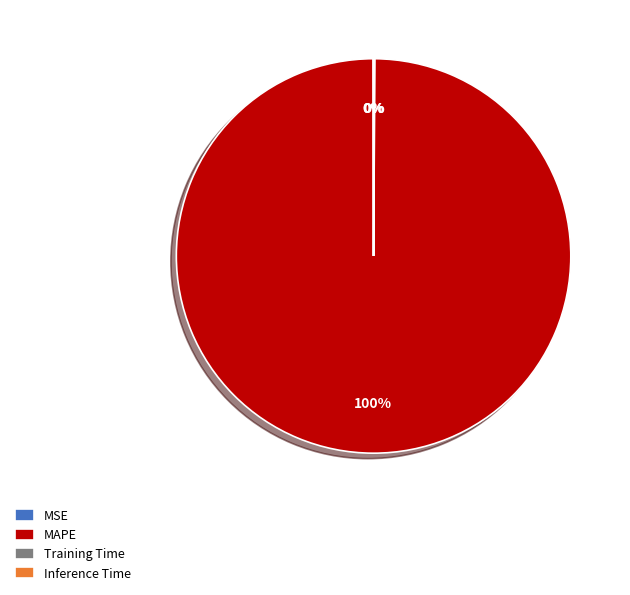

Is there any slice that represents more than half of the pie?

Yes